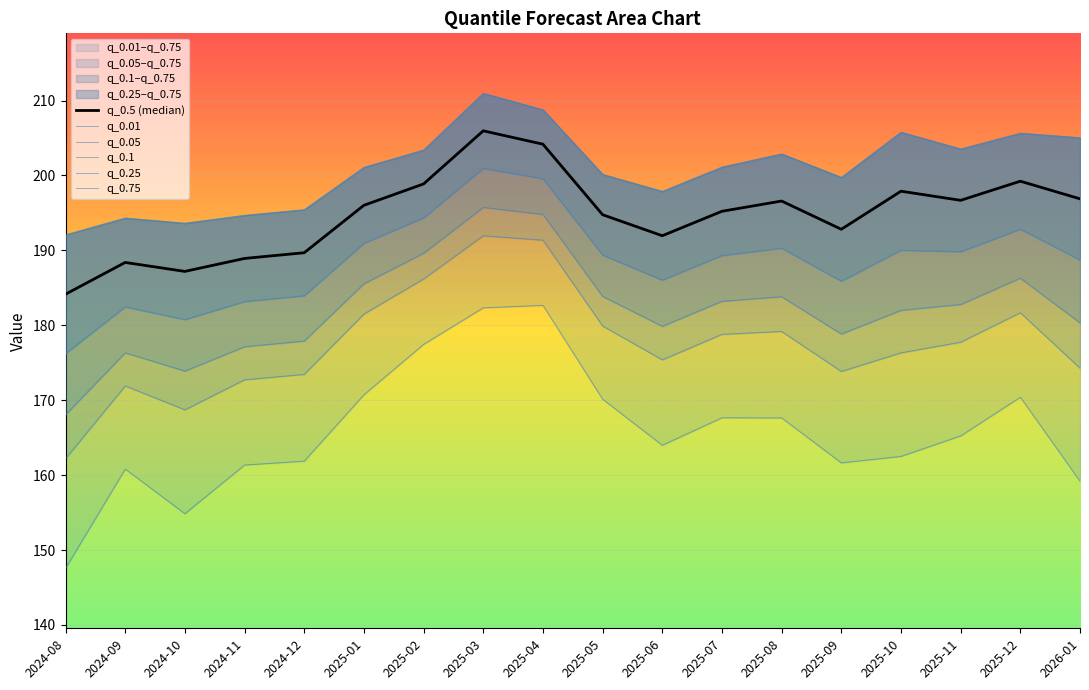

Which label corresponds to the smallest value in the chart?

2024-08